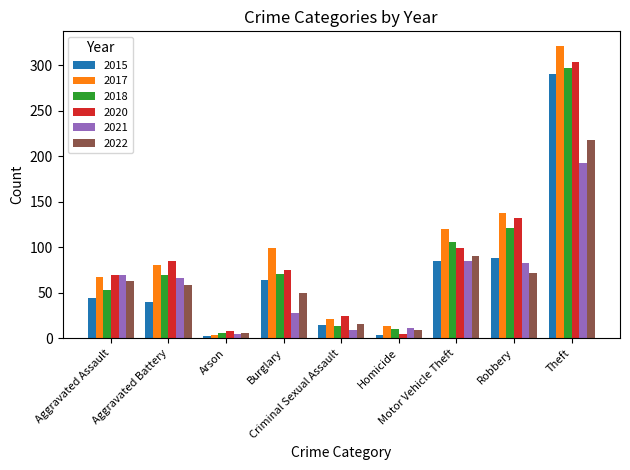

Reading left to right, what are all the values shown in this chart?

2015: Aggravated Assault=44	Aggravated Battery=40	Arson=2	Burglary=64	Criminal Sexual Assault=15	Homicide=4	Motor Vehicle Theft=85	Robbery=88	Theft=290
2017: Aggravated Assault=67	Aggravated Battery=81	Arson=4	Burglary=99	Criminal Sexual Assault=21	Homicide=14	Motor Vehicle Theft=120	Robbery=138	Theft=321
2018: Aggravated Assault=53	Aggravated Battery=69	Arson=6	Burglary=71	Criminal Sexual Assault=13	Homicide=10	Motor Vehicle Theft=106	Robbery=121	Theft=297
2020: Aggravated Assault=69	Aggravated Battery=85	Arson=8	Burglary=75	Criminal Sexual Assault=24	Homicide=5	Motor Vehicle Theft=99	Robbery=132	Theft=303
2021: Aggravated Assault=69	Aggravated Battery=66	Arson=5	Burglary=28	Criminal Sexual Assault=9	Homicide=11	Motor Vehicle Theft=85	Robbery=83	Theft=192
2022: Aggravated Assault=63	Aggravated Battery=58	Arson=6	Burglary=50	Criminal Sexual Assault=16	Homicide=9	Motor Vehicle Theft=90	Robbery=72	Theft=218